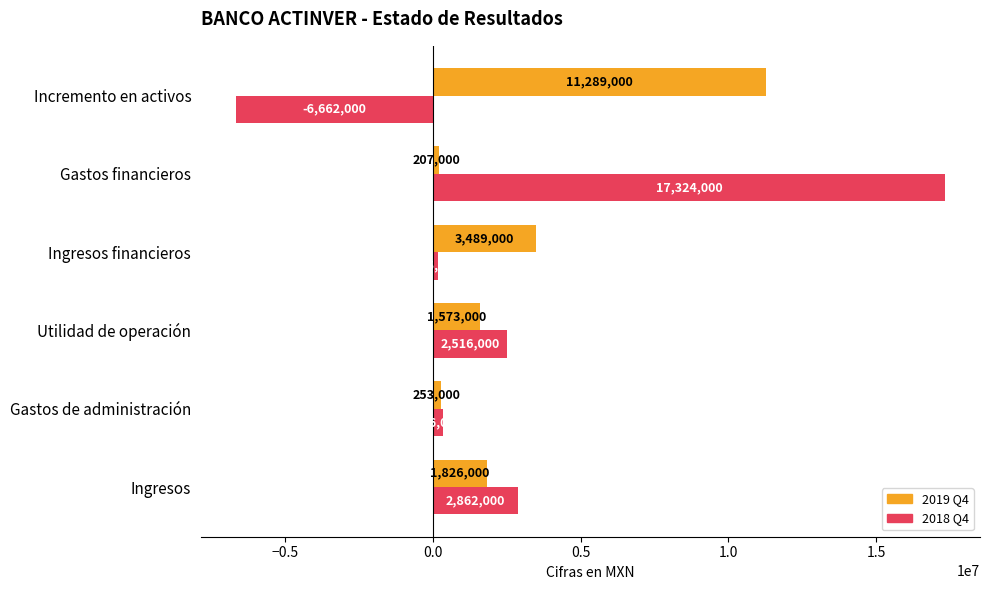

Which label corresponds to the smallest value in the chart?

Incremento en activos